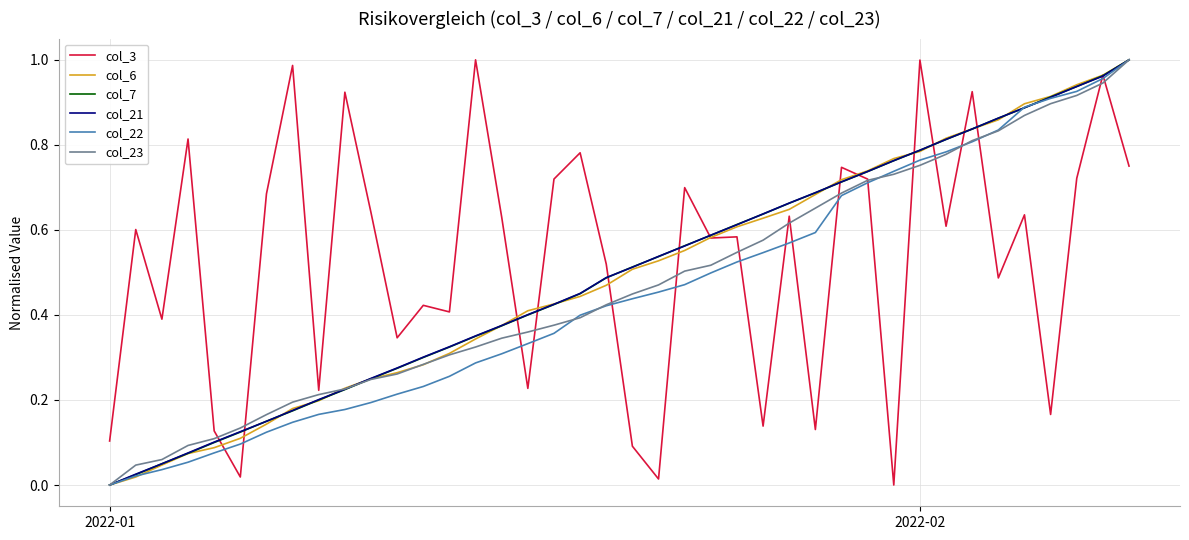

How many values in col_21 are above zero?

39